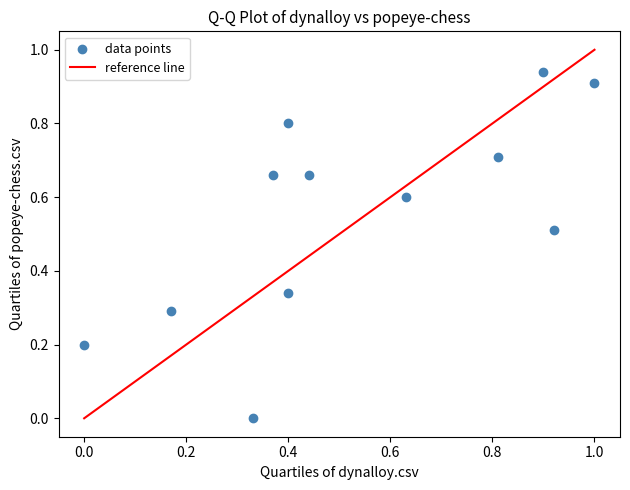

What is the average X value?

0.5